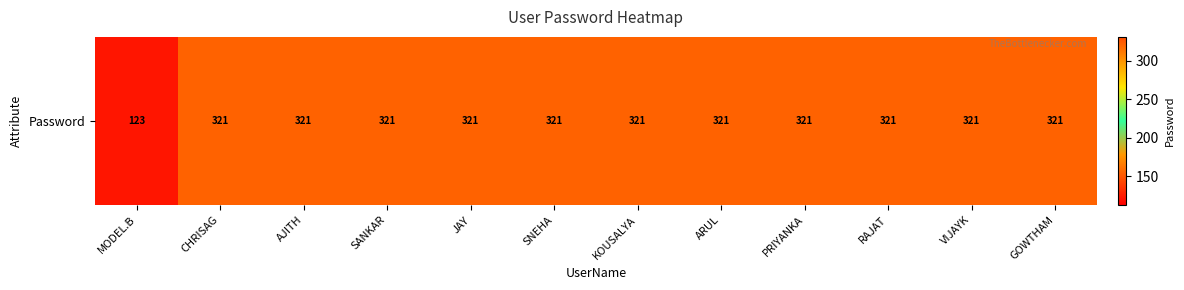

What is the smallest value displayed?

123